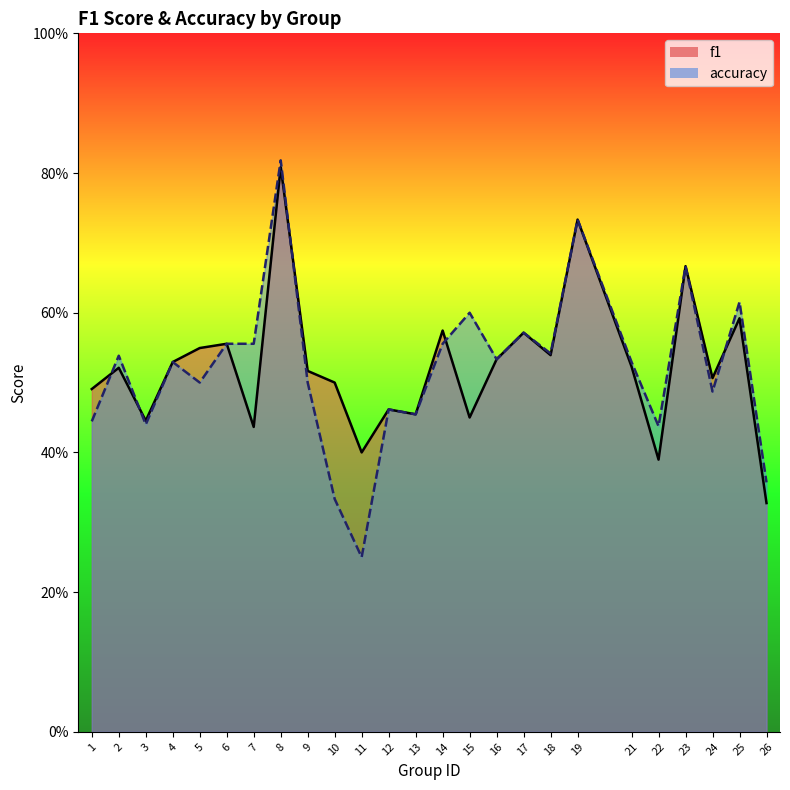

Which series has the widest spread of values?

accuracy